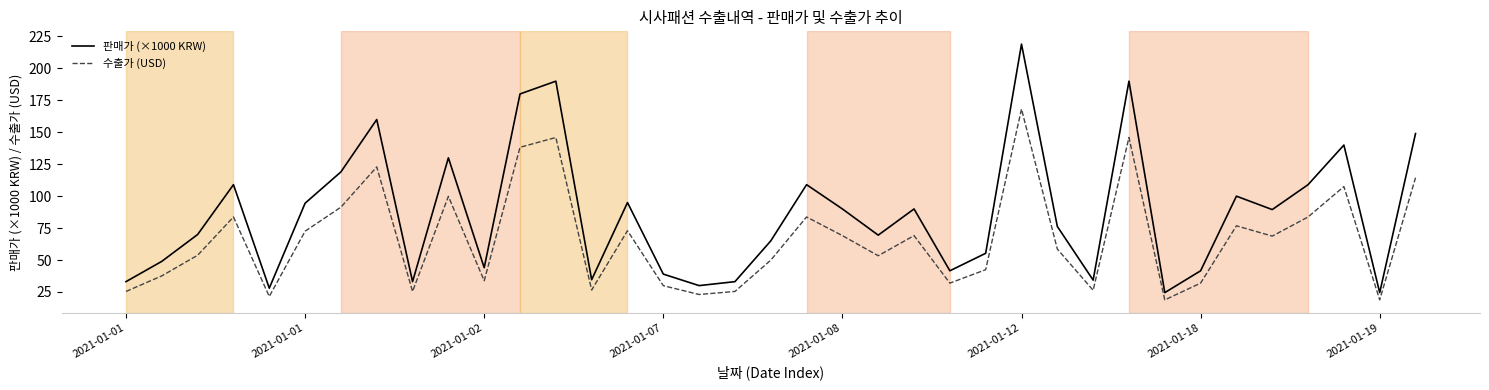

Which series has the largest total across all categories?

판매가 (×1000 KRW)